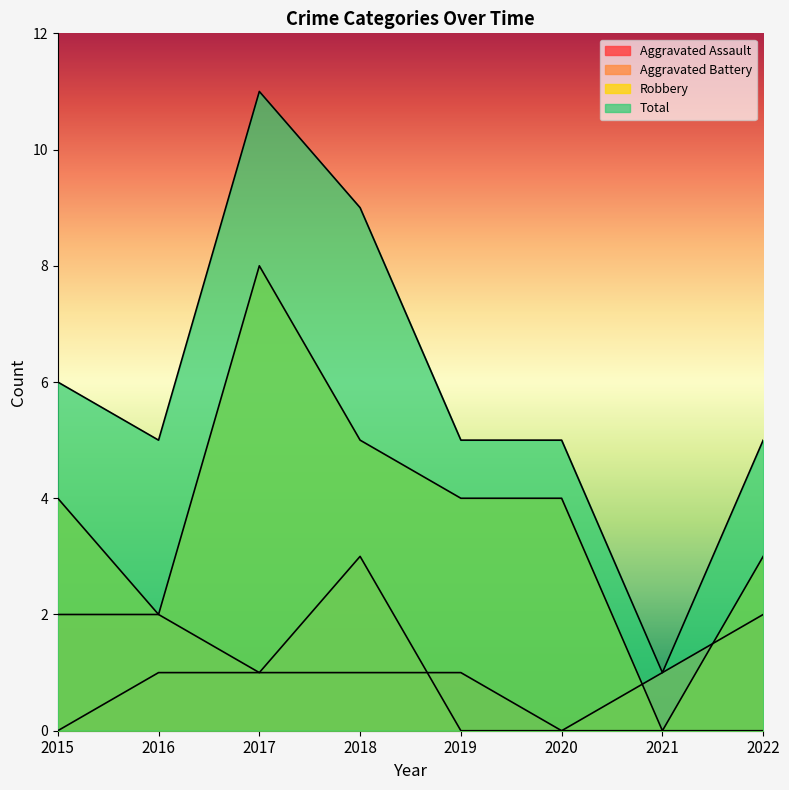

At which category is the sum across all series the highest?

2017